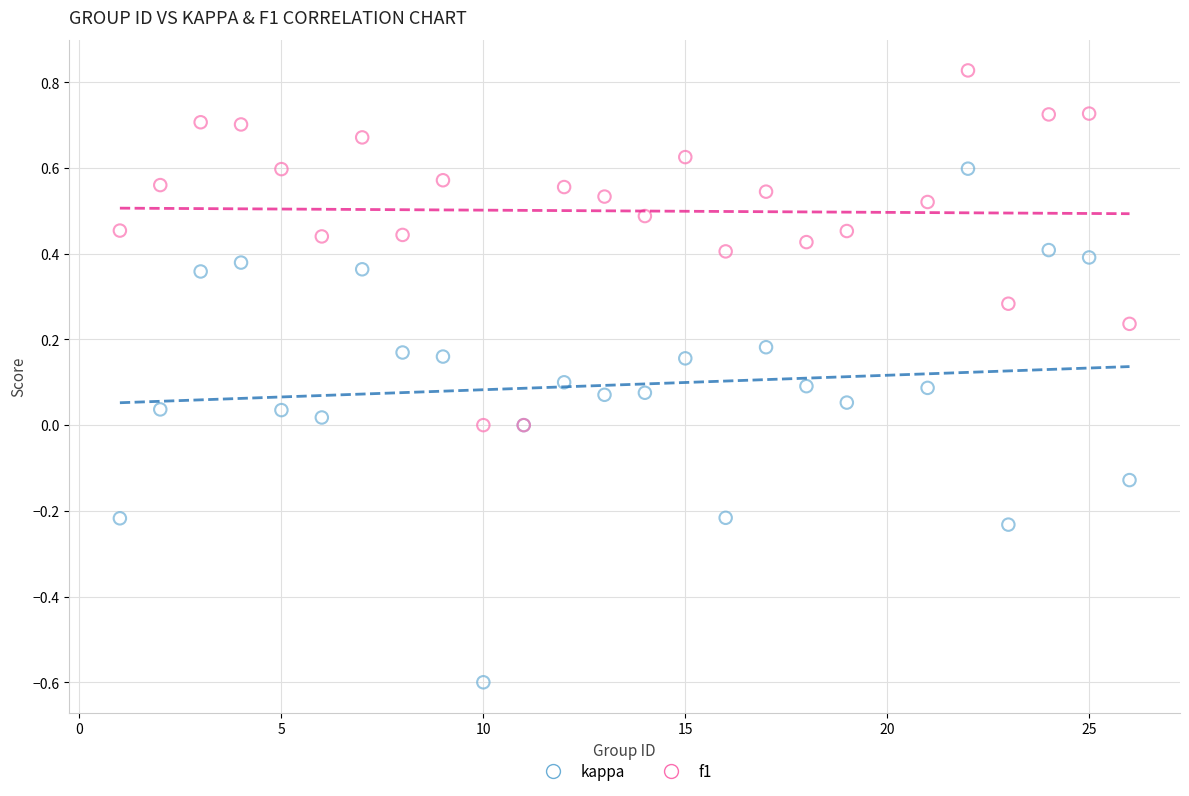

Which series reaches the minimum Y coordinate?

kappa